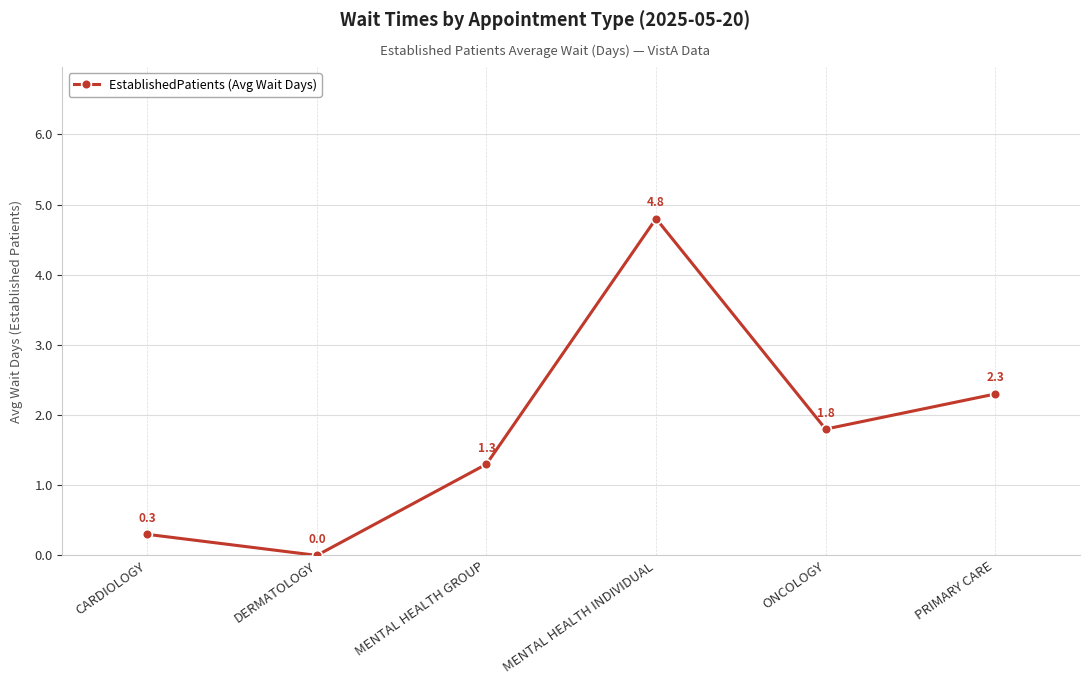

Does the chart display data point markers on the line(s)?

Yes